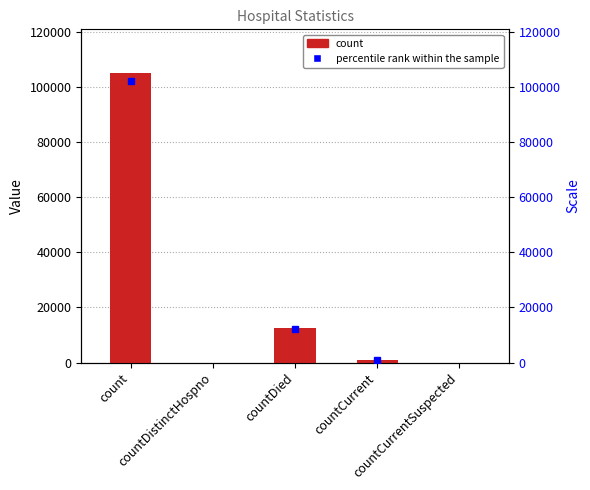

How many values are above zero?

3